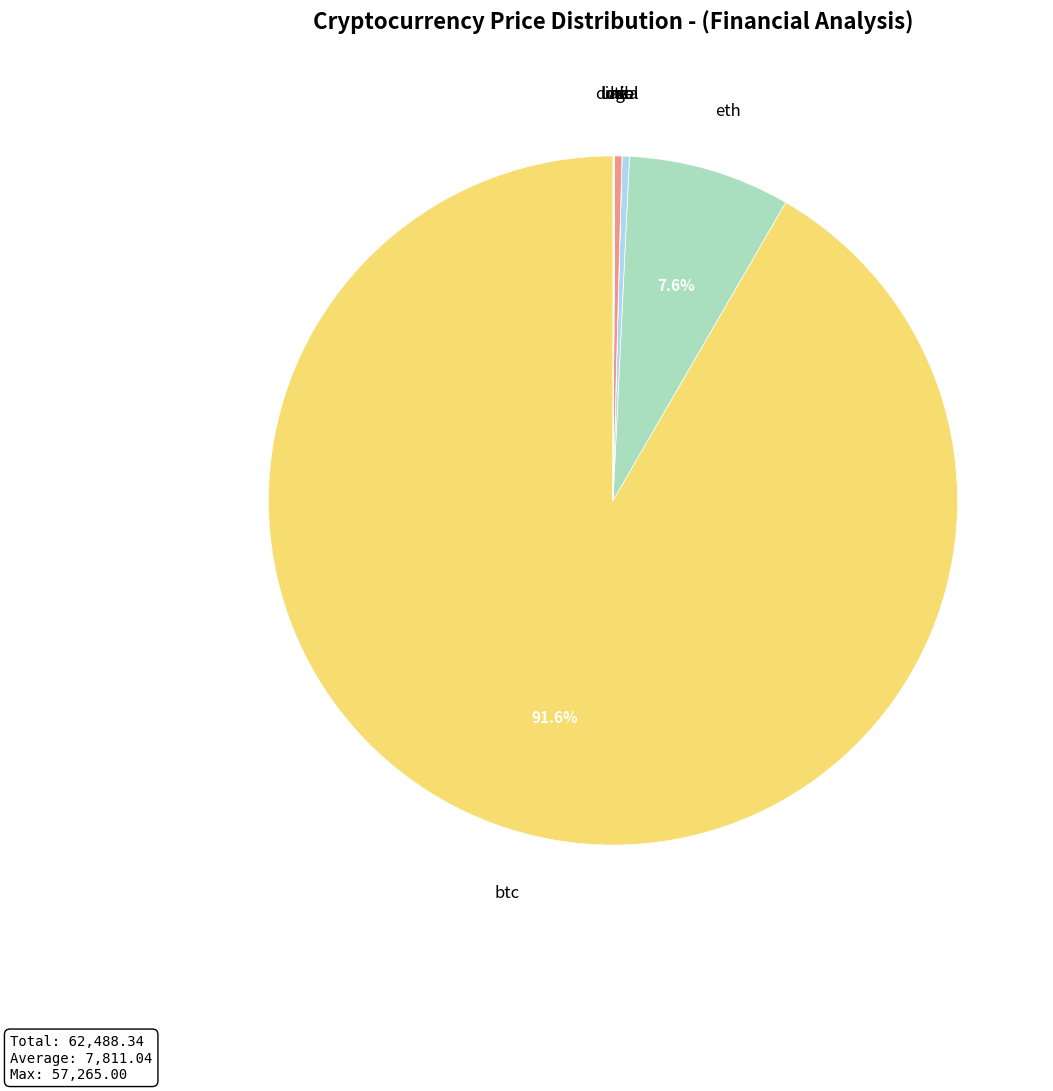

Which slice is the largest?

btc